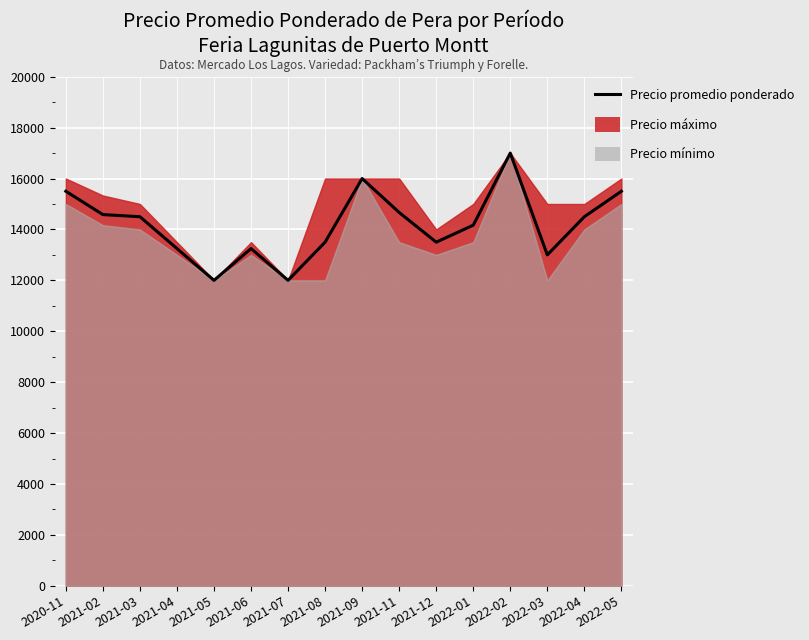

Count the number of categories in the chart.

16